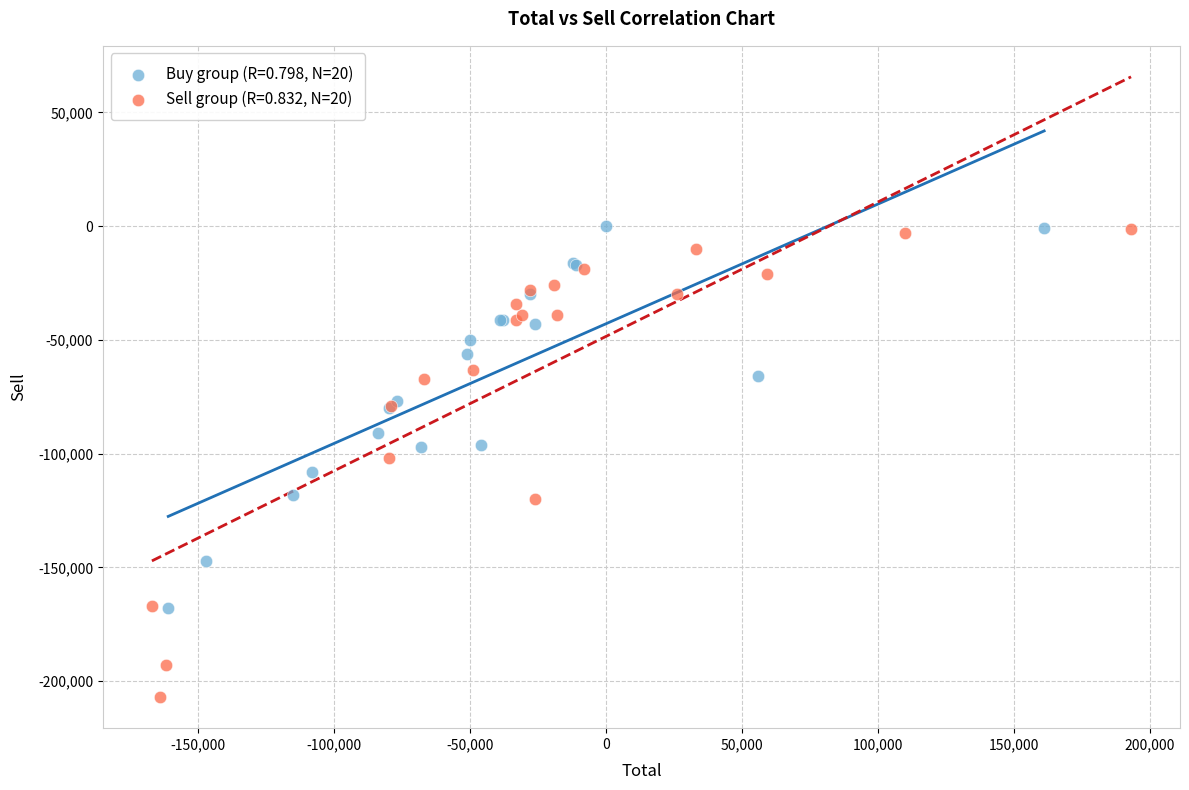

Which series contains the lowest Y value?

Sell group (R=0.832, N=20)